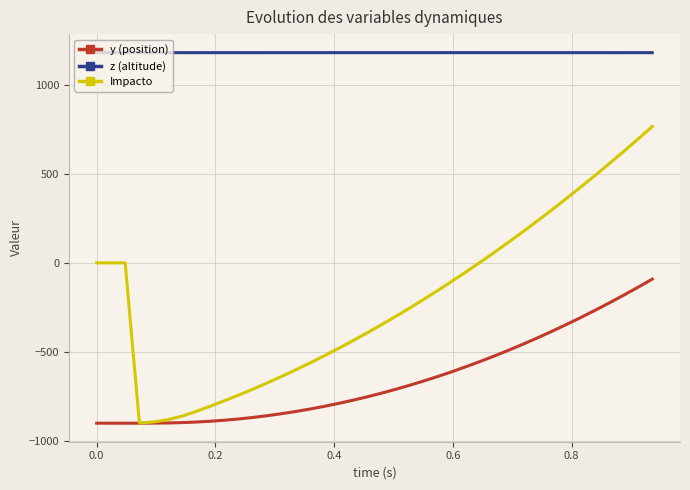

Rank the series by their average value, from lowest to highest.

y (position), Impacto, z (altitude)